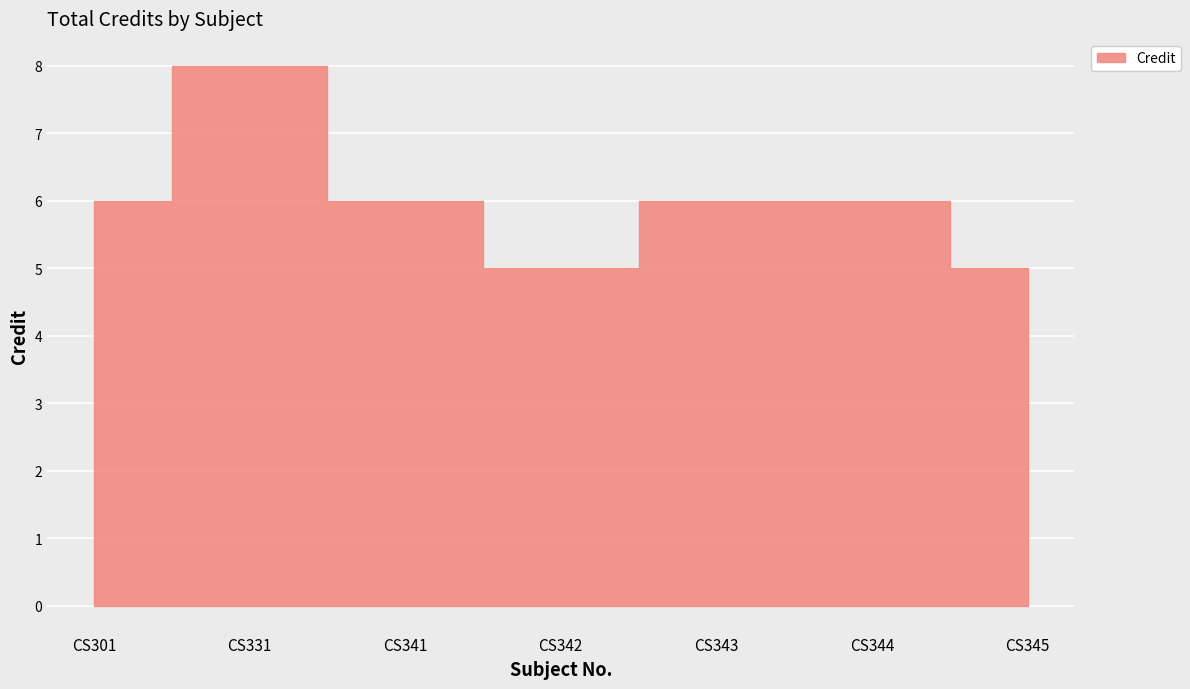

Approximately how many times larger is the value at CS345 compared to CS342?

1.0